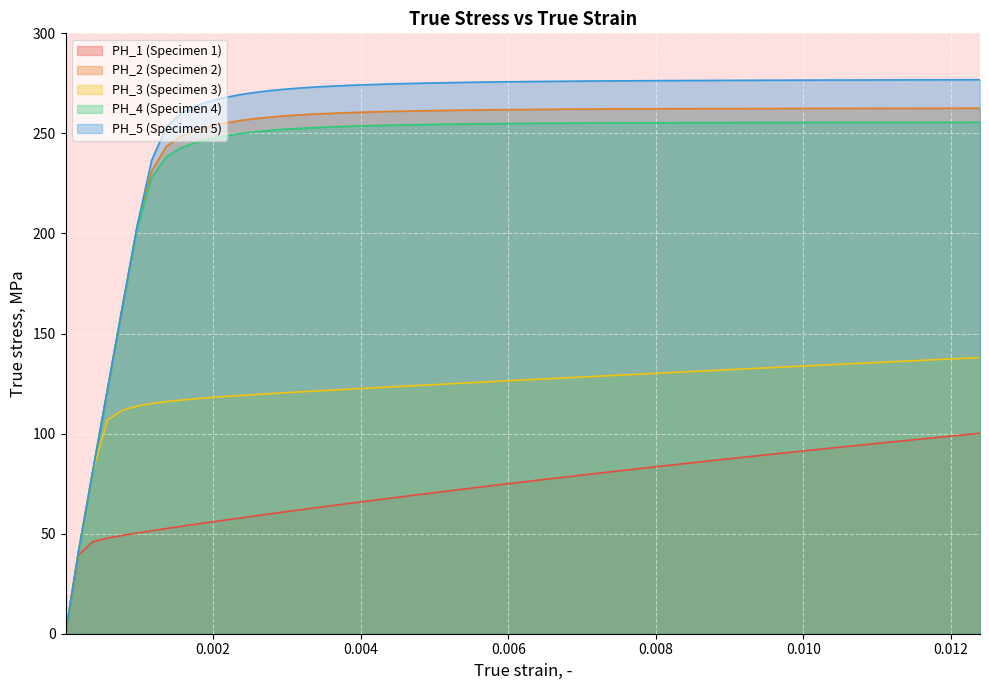

What is the maximum value shown in the chart?

276.8